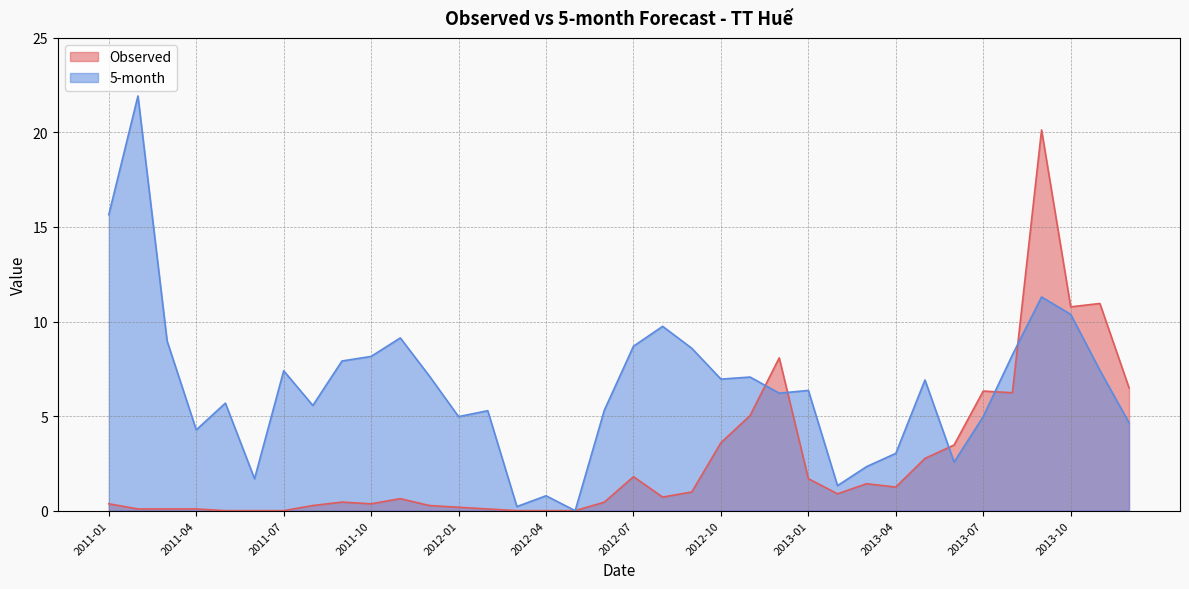

What is the maximum value for 5-month?

21.9